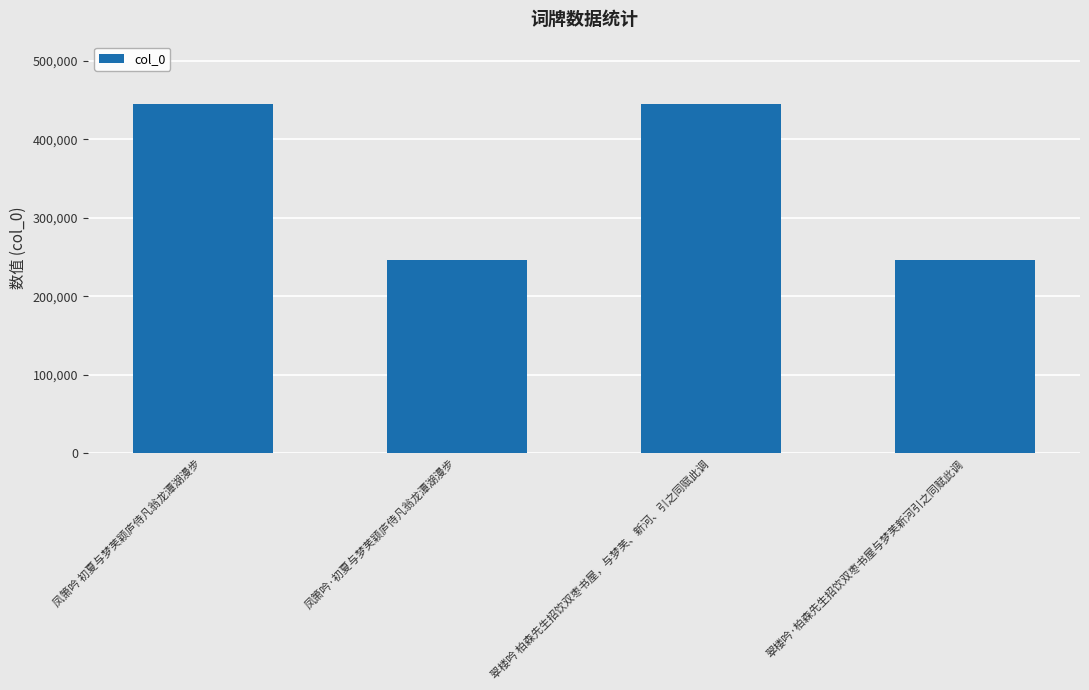

What is the difference between the values at 凤箫吟 初夏与梦芙颖庐侍凡翁龙潭湖漫步 and 翠楼吟·柏森先生招饮双枣书屋与梦芙新河引之同赋此调?

198198